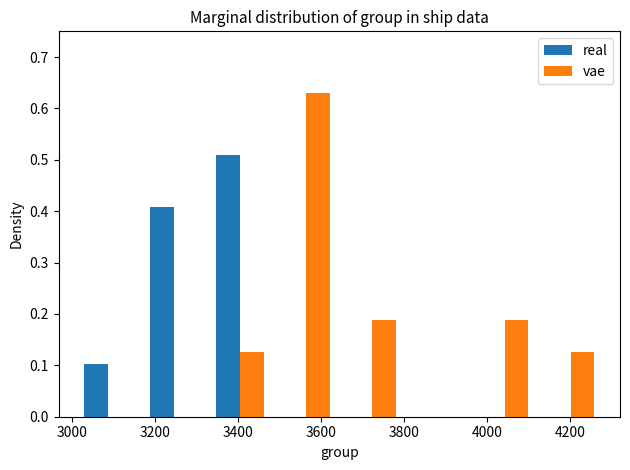

Reading left to right, transcribe this chart: for each range on the x-axis, give the height of each series' bar. Neither the bar edges nor the heights are printed on the chart, so give them approximately, as read against the axes.

3000 to 3160: real=0.10	vae=0
3160 to 3320: real=0.41	vae=0
3320 to 3480: real=0.51	vae=0.13
3480 to 3640: real=0	vae=0.63
3640 to 3800: real=0	vae=0.19
3800 to 3960: real=0	vae=0
3960 to 4120: real=0	vae=0.19
4120 to 4280: real=0	vae=0.13